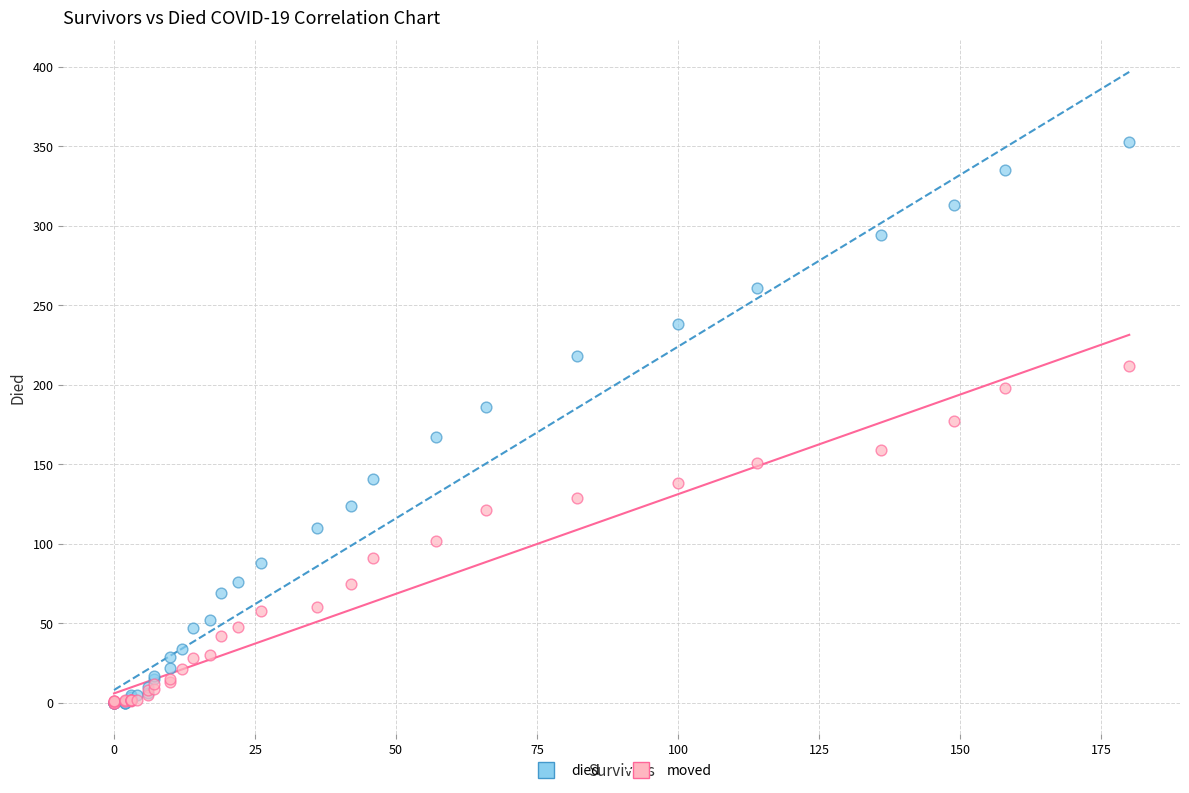

What are all the series names shown in the legend?

died, moved